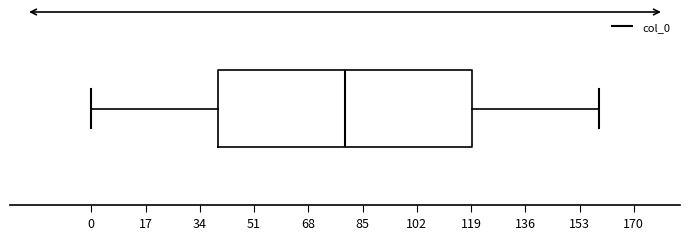

Read this box plot against the x-axis: the position of the median line, the range covered by the box, and the ends of both whiskers. The values are not printed on the chart, so give them approximately, as read against the axis.

median 80, box 40 to 120, whiskers 0 to 160